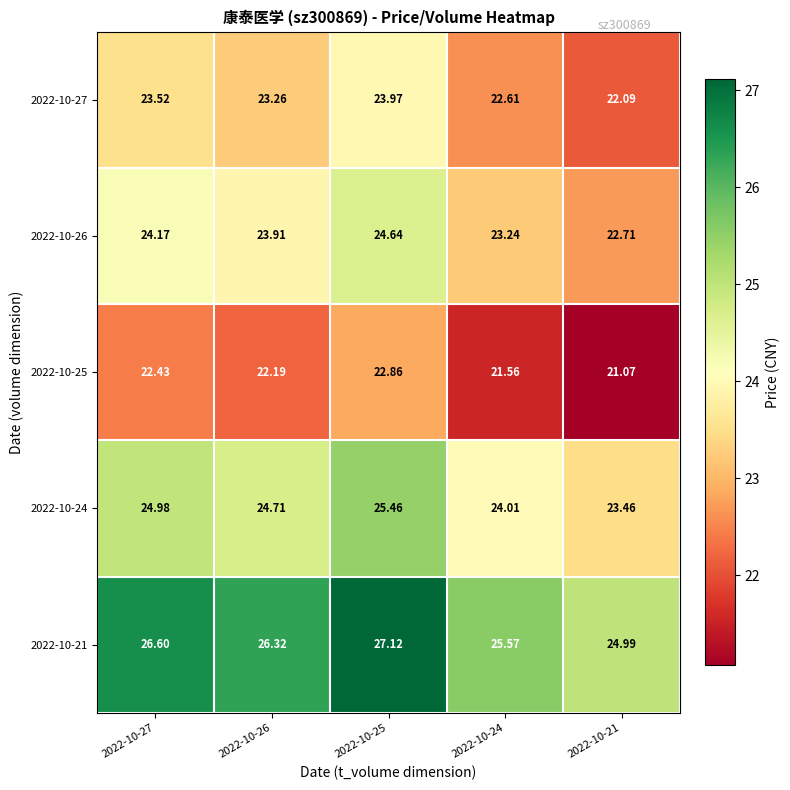

At which category does the chart reach its minimum across all series?

2022-10-21